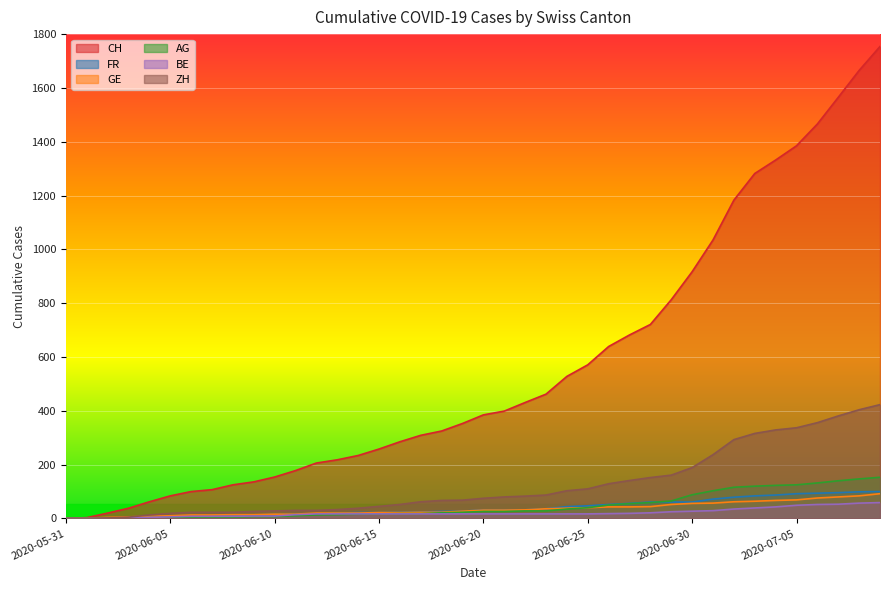

At which category does the chart reach its minimum across all series?

2020-05-31